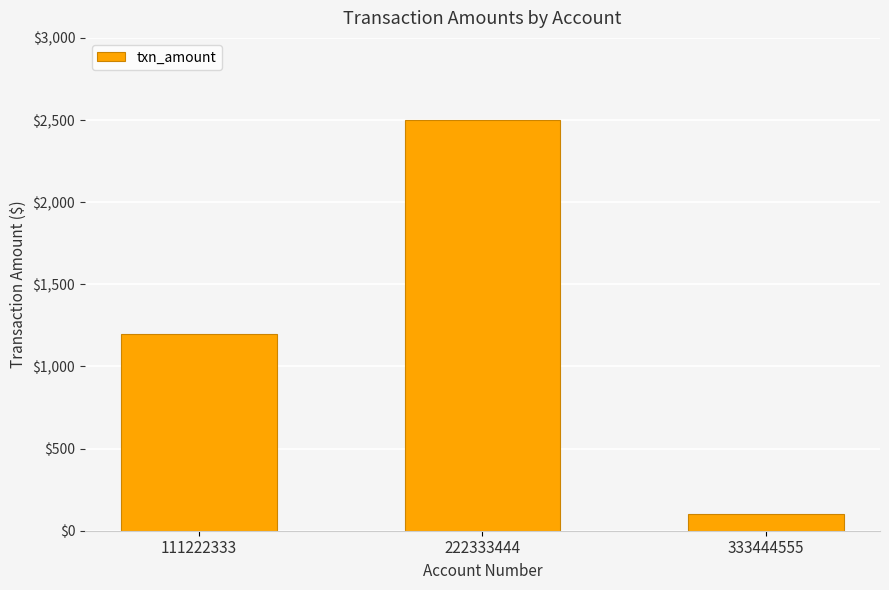

What is the difference between the maximum and second lowest values?

1299.5